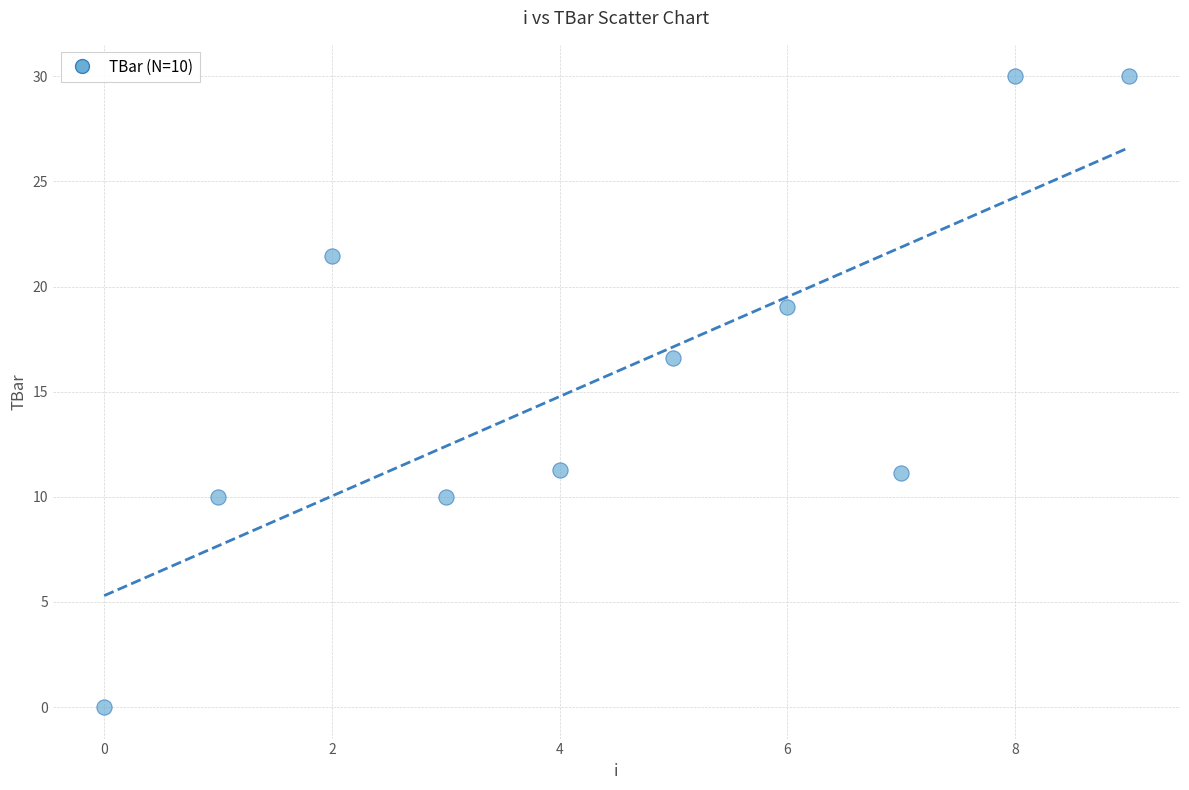

What is the range of Y values (max minus min)?

30.0